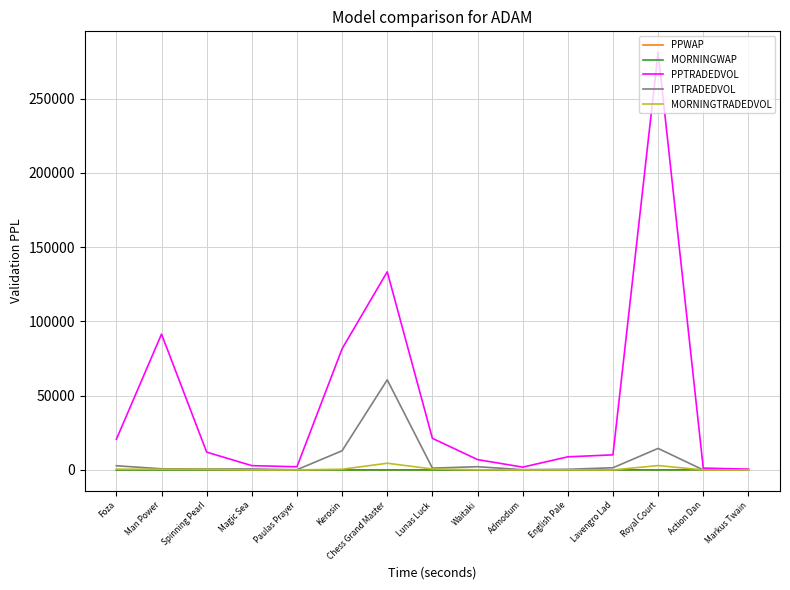

What is the greatest value displayed?

281223.7